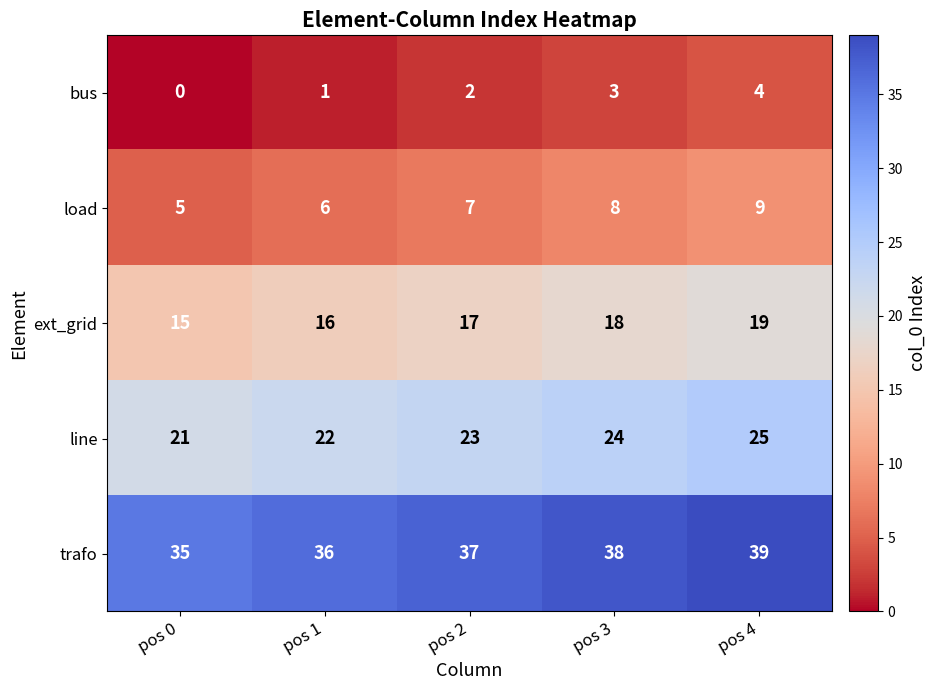

Reading left to right, list all the values displayed in this chart.

bus: pos 0=0	pos 1=1	pos 2=2	pos 3=3	pos 4=4
load: pos 0=5	pos 1=6	pos 2=7	pos 3=8	pos 4=9
ext_grid: pos 0=15	pos 1=16	pos 2=17	pos 3=18	pos 4=19
line: pos 0=21	pos 1=22	pos 2=23	pos 3=24	pos 4=25
trafo: pos 0=35	pos 1=36	pos 2=37	pos 3=38	pos 4=39